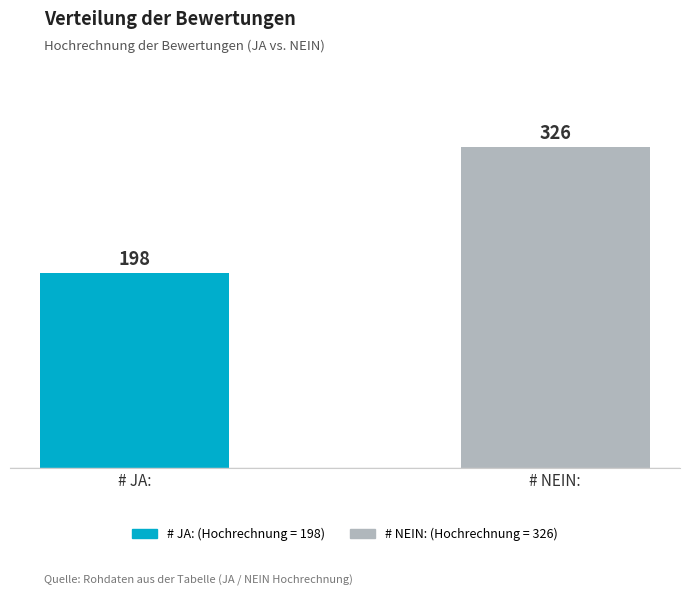

What is the label of the 2nd bar from the right?

# JA: